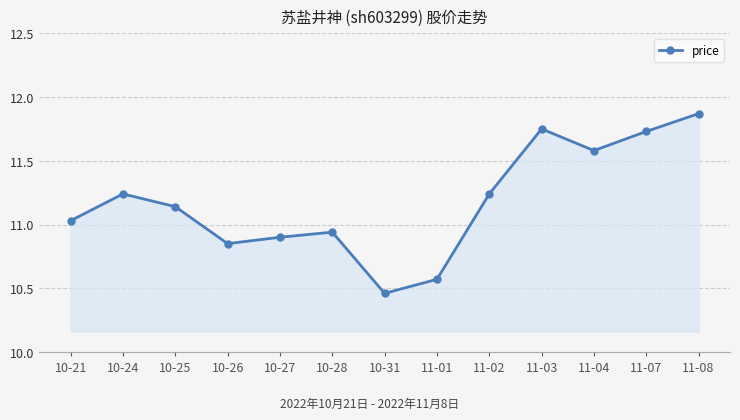

Which category has the highest value across all series?

11-08